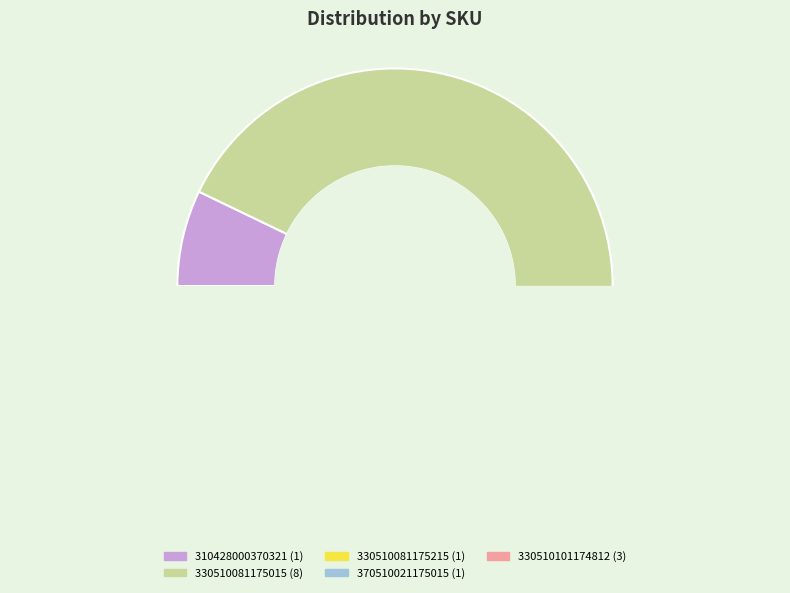

What is the majority slice?

330510081175015